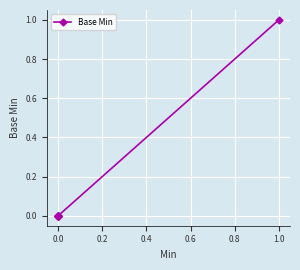

Does the chart display data point markers on the line(s)?

Yes